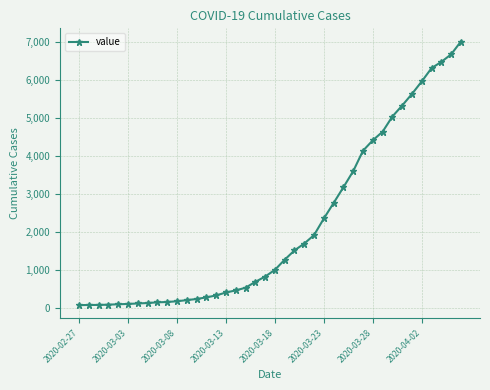

What is the greatest value displayed?

7002